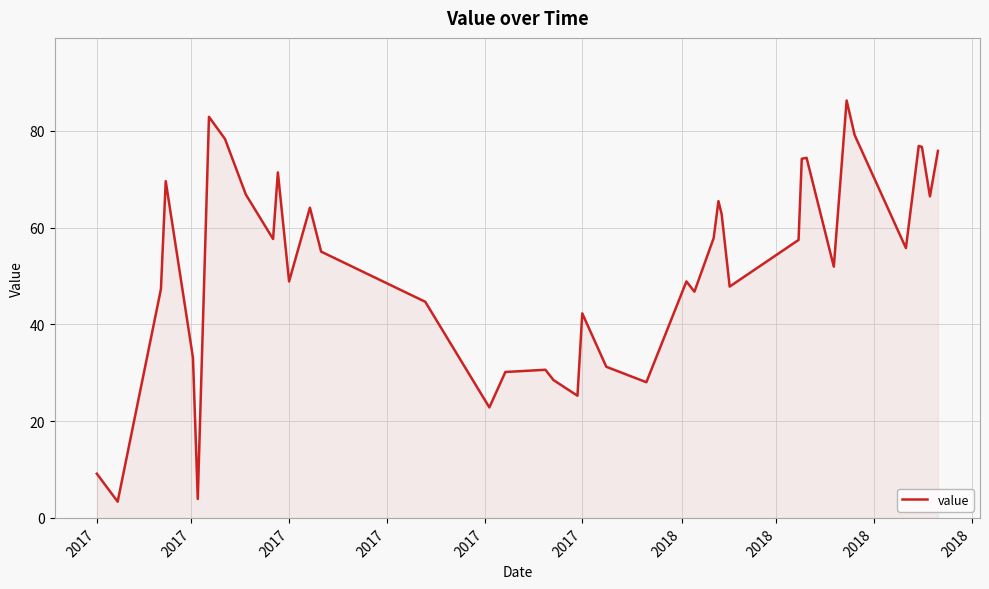

What is the difference between the maximum and minimum values?

82.9